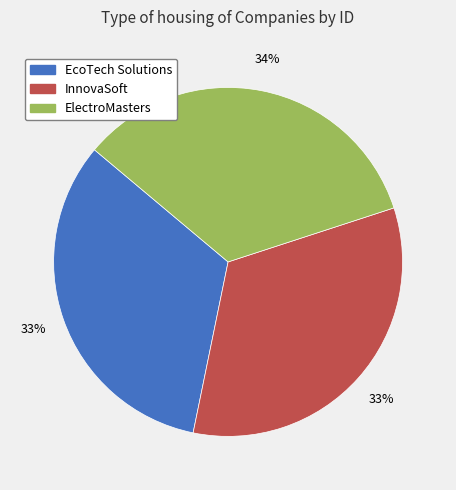

What percentage is the EcoTech Solutions slice, to the nearest percent?

33%